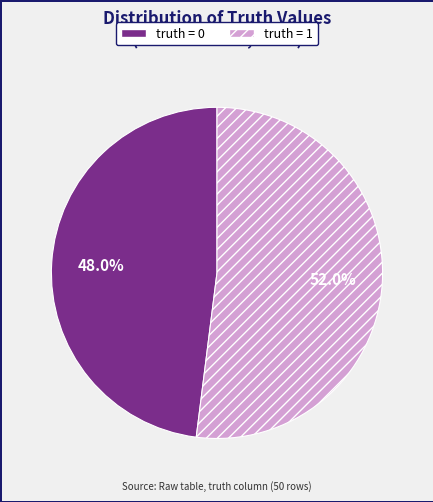

Which category has the biggest portion of the pie?

truth = 1